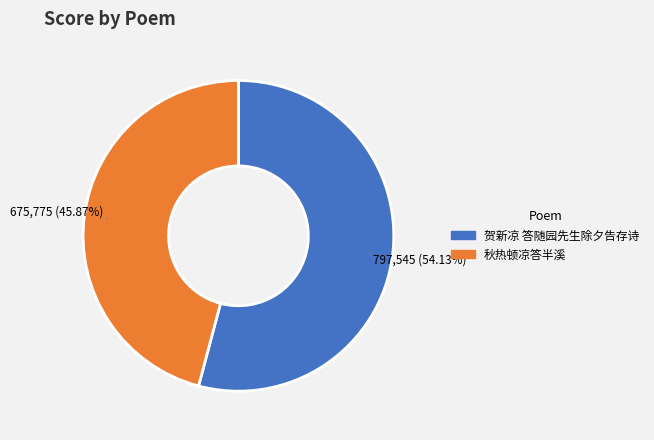

To the nearest percent, what portion does 贺新凉 答随园先生除夕告存诗 represent?

54%